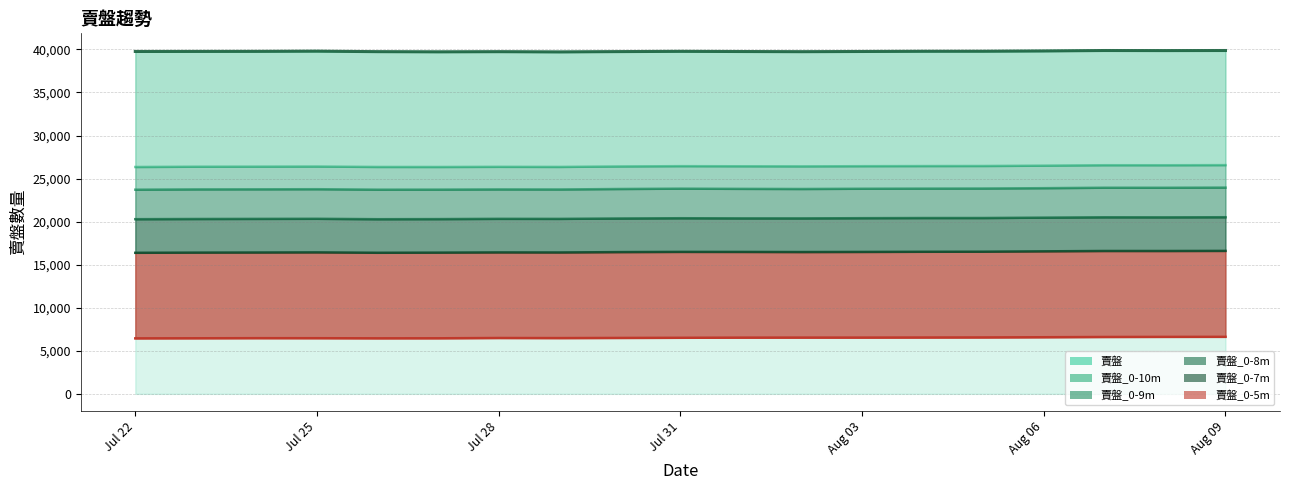

At which label is 賣盤_0-8m closest to 20399?

Jul 31